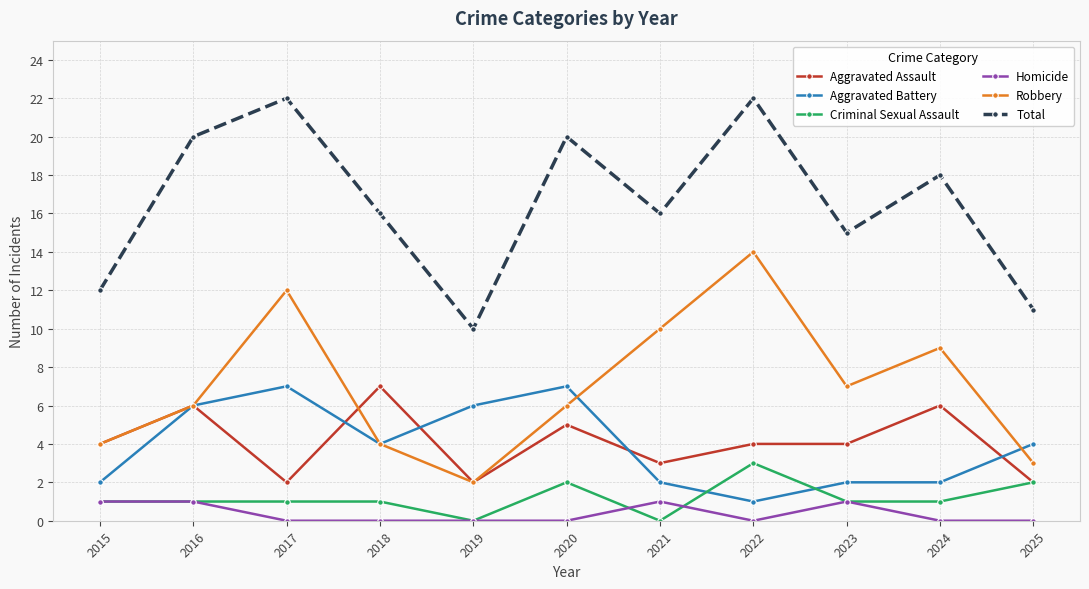

True or false: Aggravated Assault and Total cross at least once.

False